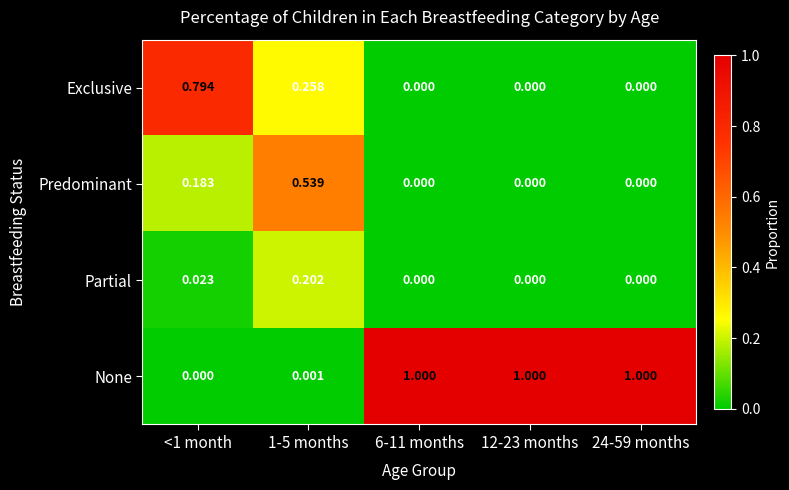

How many categories are shown in the chart?

5